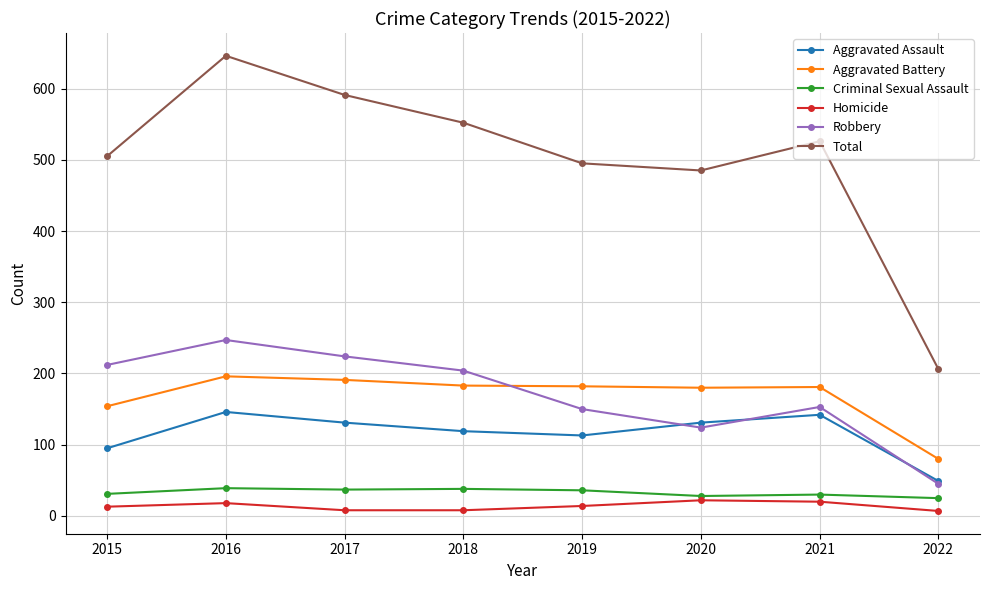

What are all the series names shown in the legend?

Aggravated Assault, Aggravated Battery, Criminal Sexual Assault, Homicide, Robbery, Total